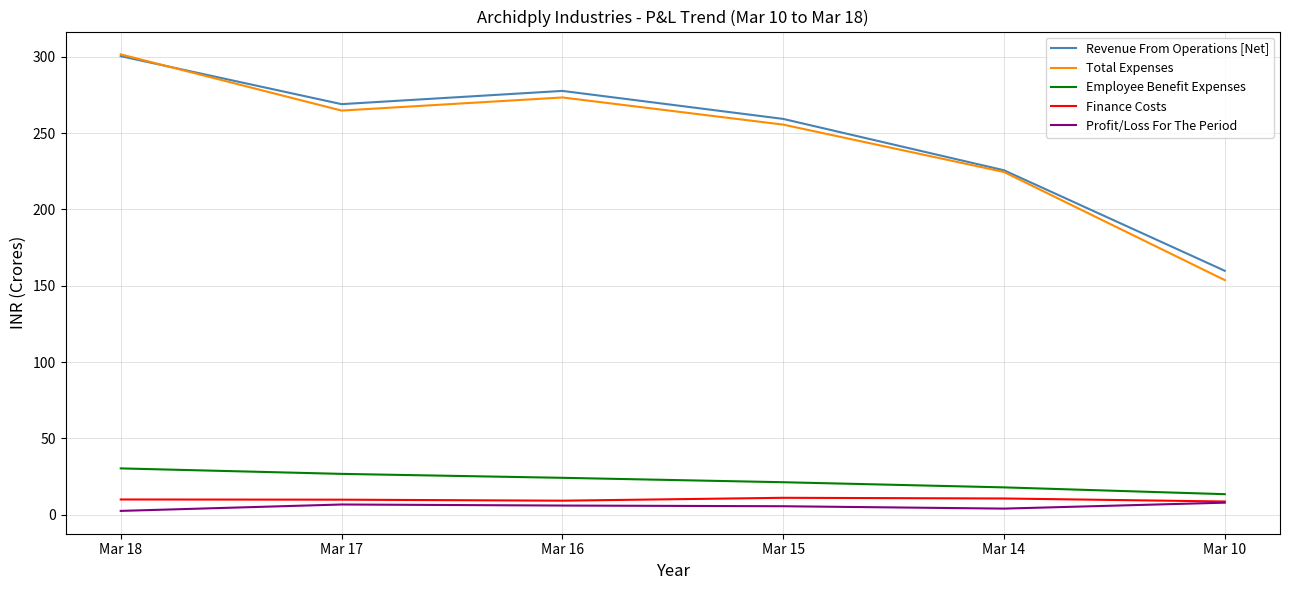

In Total Expenses, how many points are higher than both neighbors (excluding endpoints)?

1